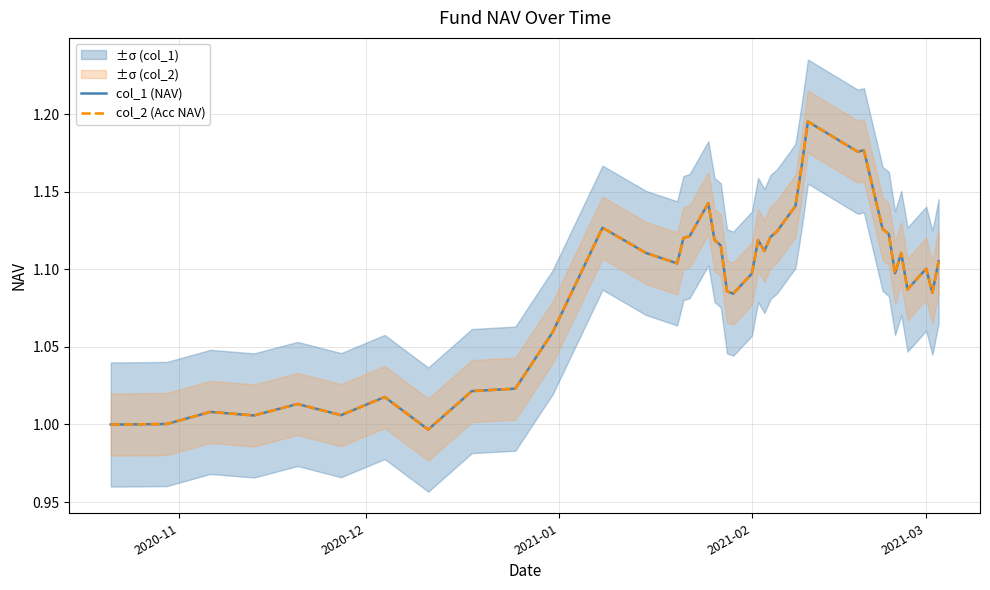

True or false: col_1 (NAV) has more than 0 points higher than both neighbors.

True